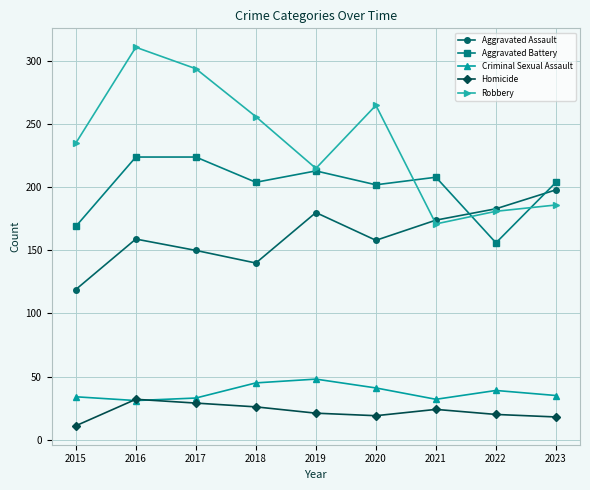

What is the value of the Homicide point at the 6th from the left?

19